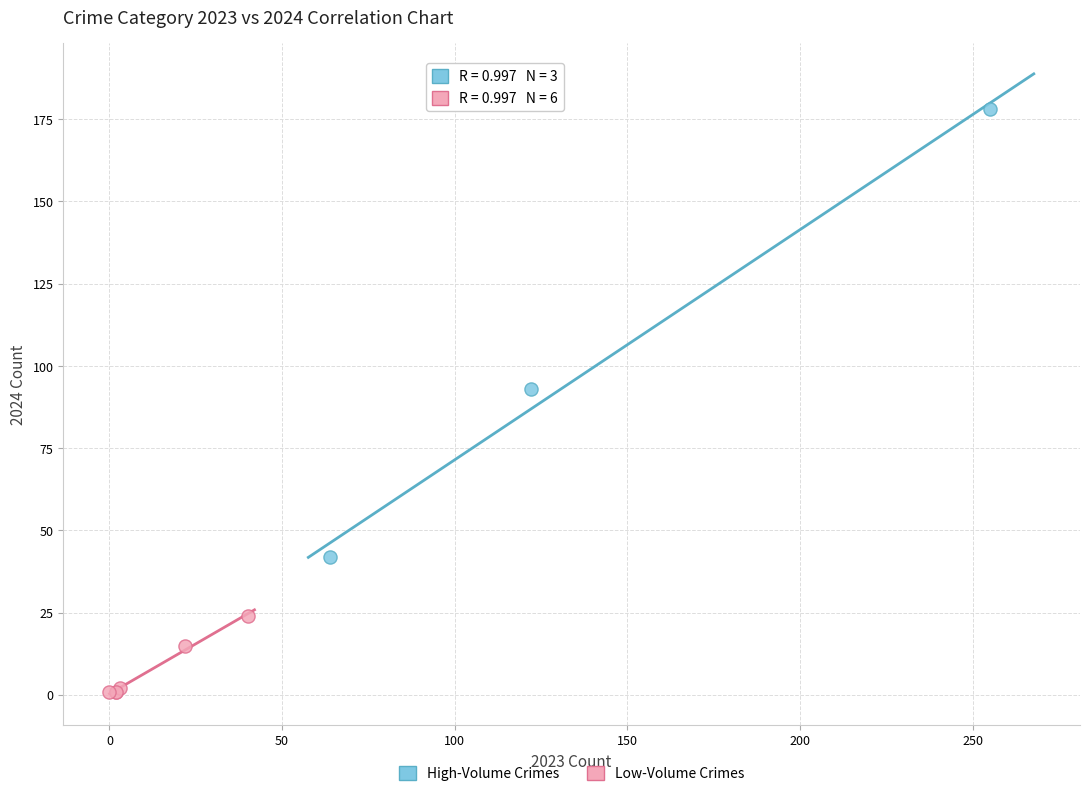

Which series reaches the maximum Y coordinate?

High-Volume Crimes